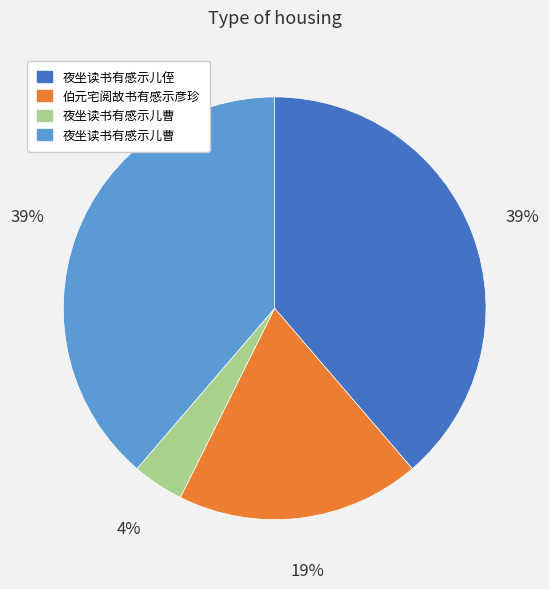

Does any single category account for the majority?

No